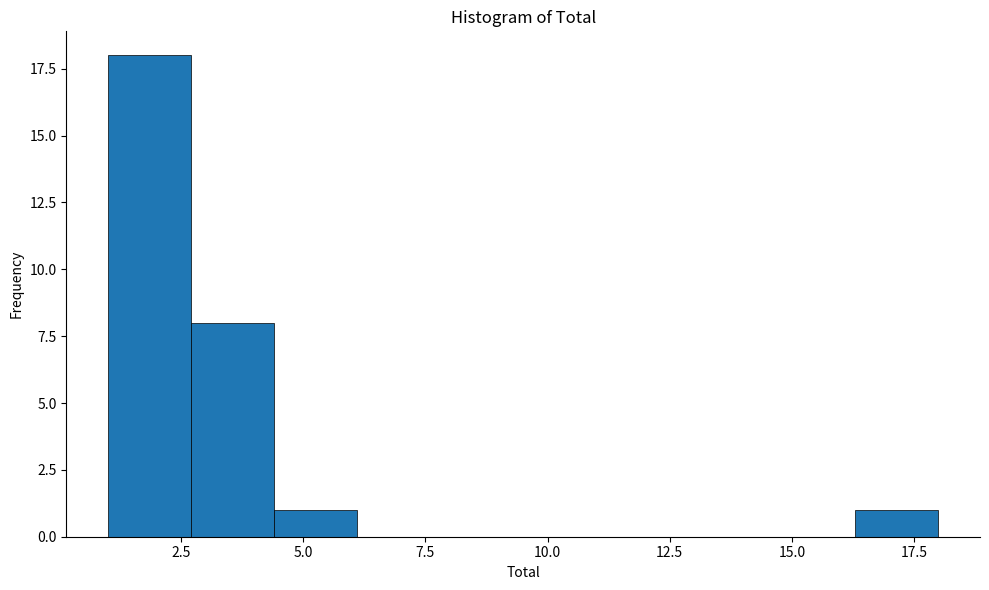

Read against the x-axis, roughly where is the centre of the tallest bar?

2.0